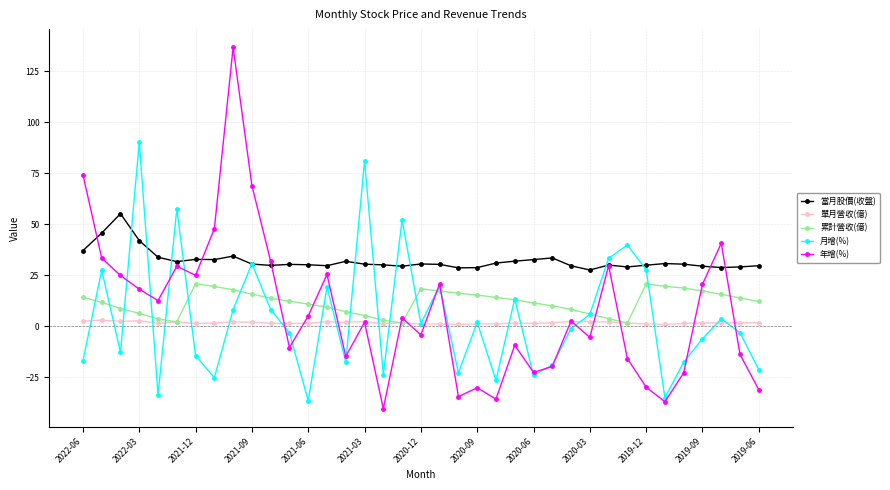

True or false: 月增(%) has more than 2 interior local peaks.

True